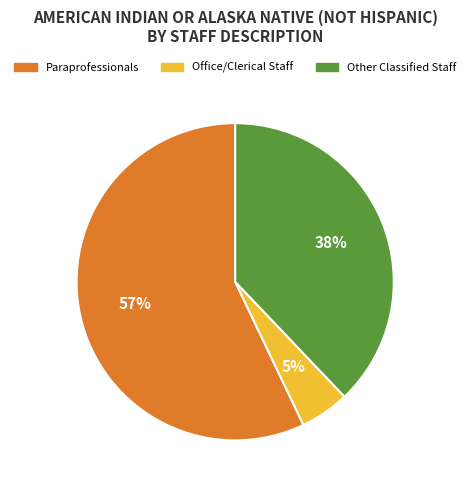

How many slices are in this pie chart?

3